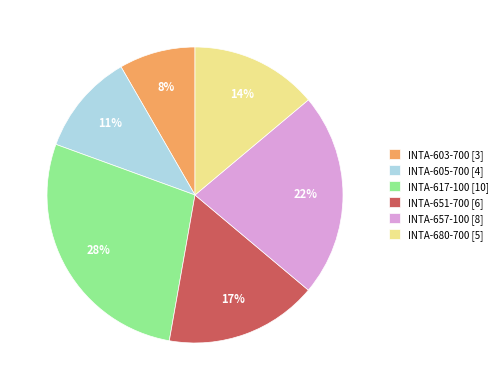

Which category has the biggest portion of the pie?

INTA-617-100